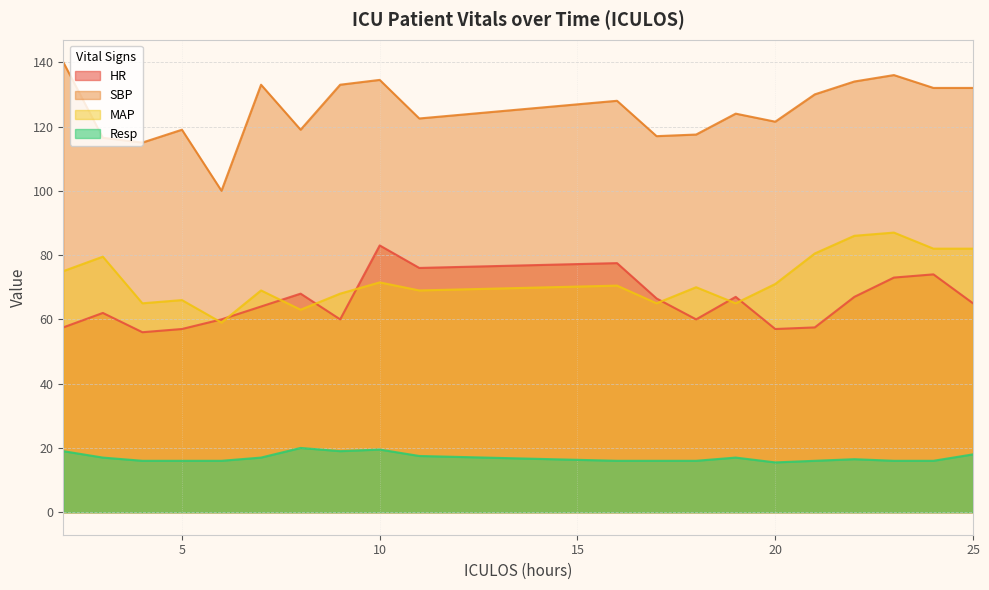

List the series in order of their peak value, lowest first.

Resp, HR, MAP, SBP